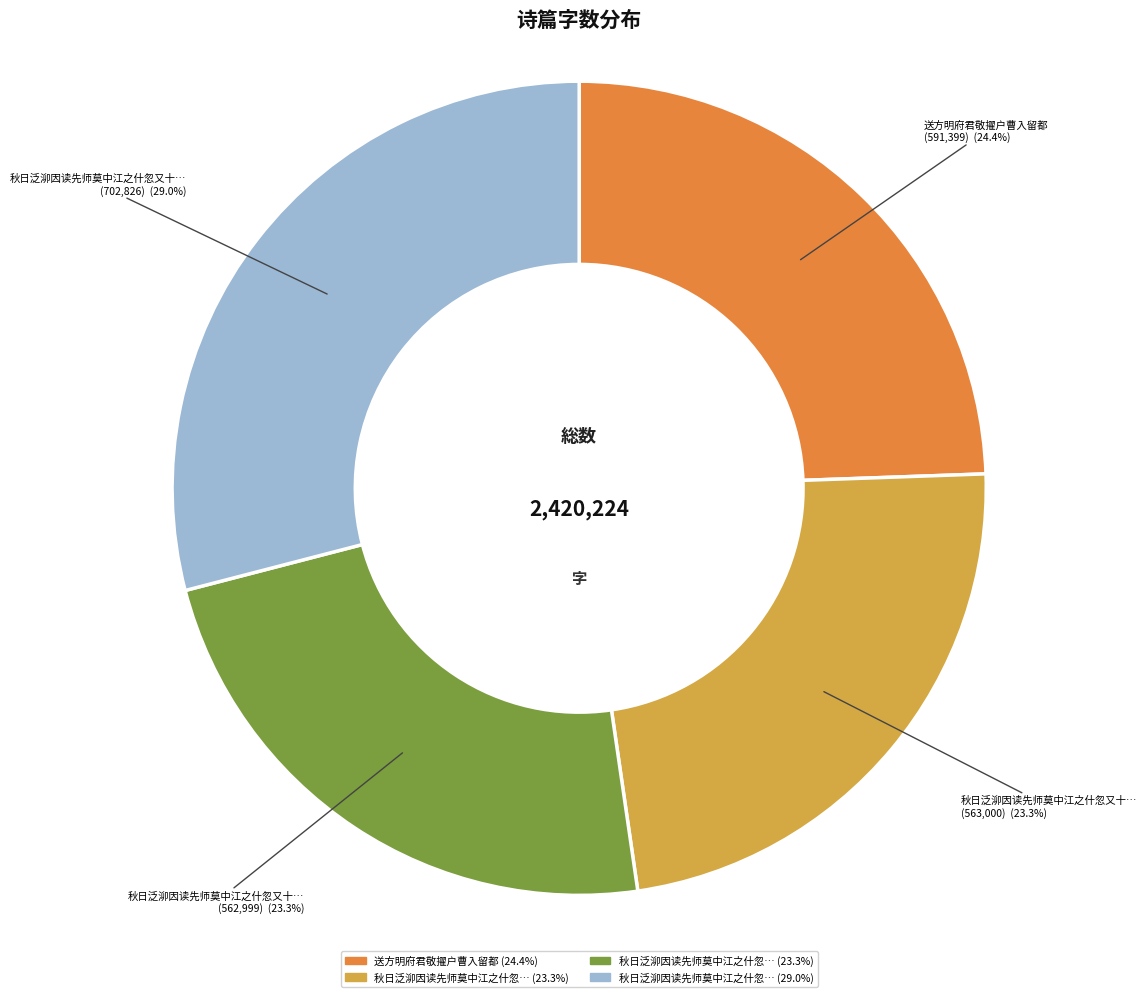

Does any single category account for the majority?

No